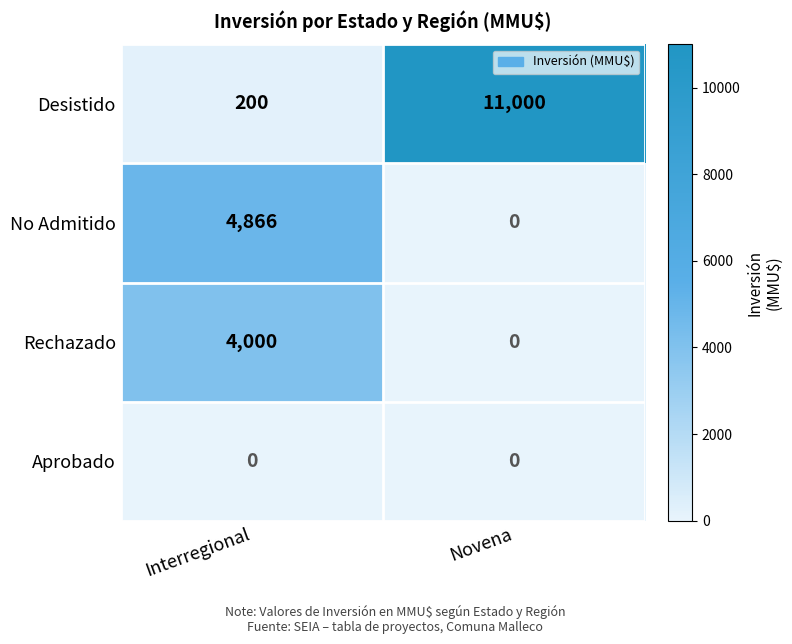

What is the approximate value of Desistido at Novena?

11000